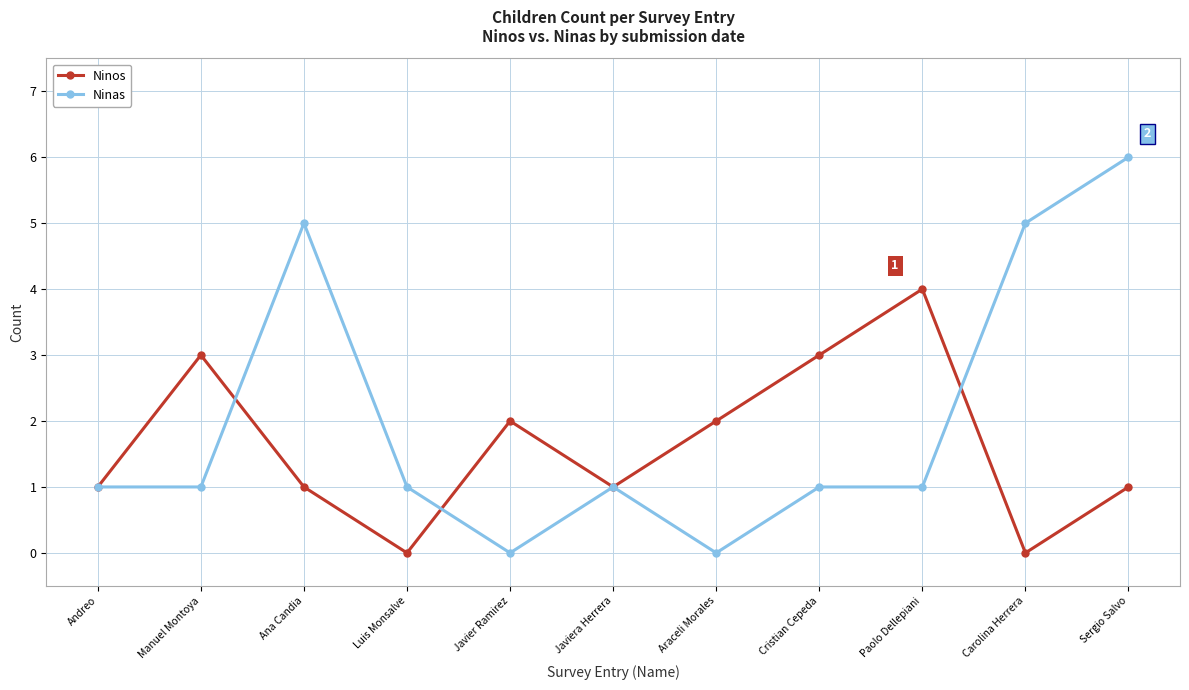

Rank the series by their average value, from highest to lowest.

Ninas, Ninos